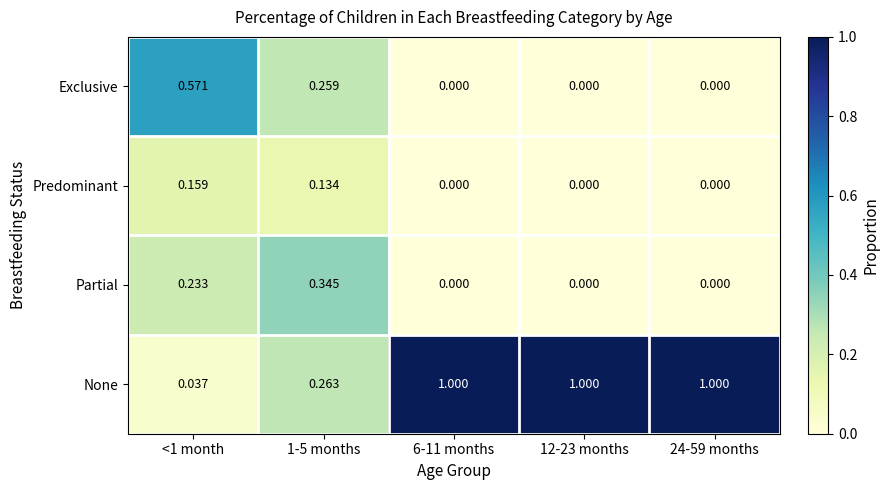

Which series has the largest range (max minus min)?

None